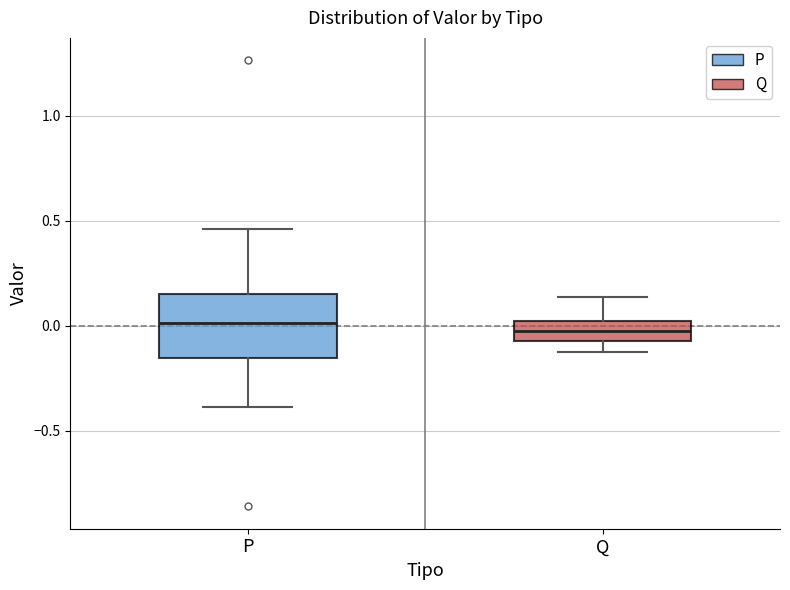

Reading left to right, transcribe this box plot: for each box, give where its median line is, the range the box spans, and where its two whiskers end, as read against the y-axis. The values are not printed on the chart, so give them approximately, as read against the axis.

P: median 0.00, box -0.15 to 0.15, whiskers -0.40 to 0.45
Q: median 0.00 (inside the box), box -0.05 to 0.00, whiskers -0.15 to 0.15